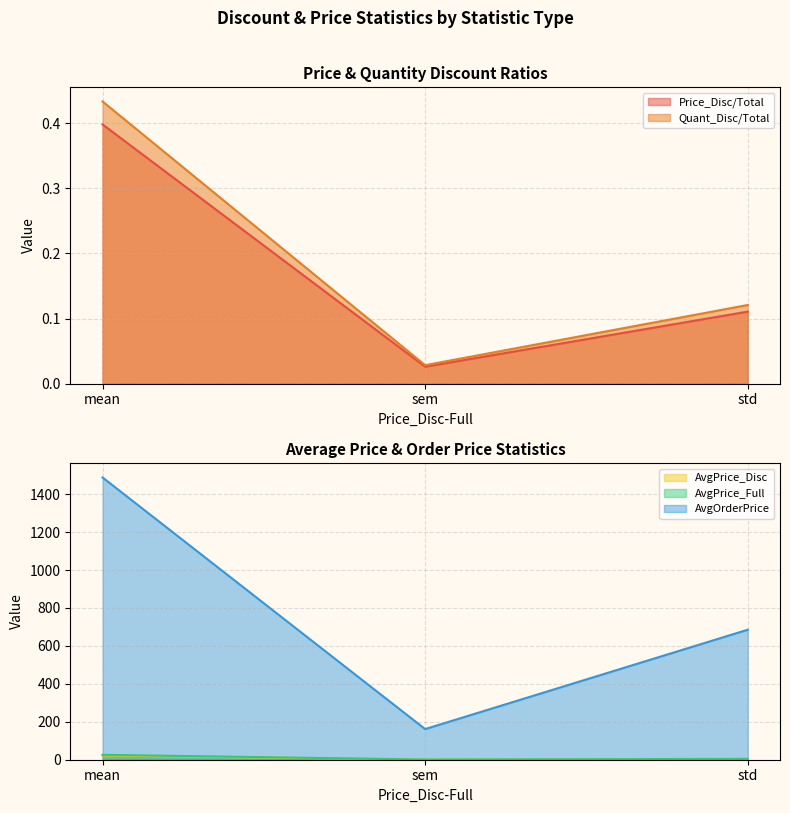

How many data points does each series have?

3